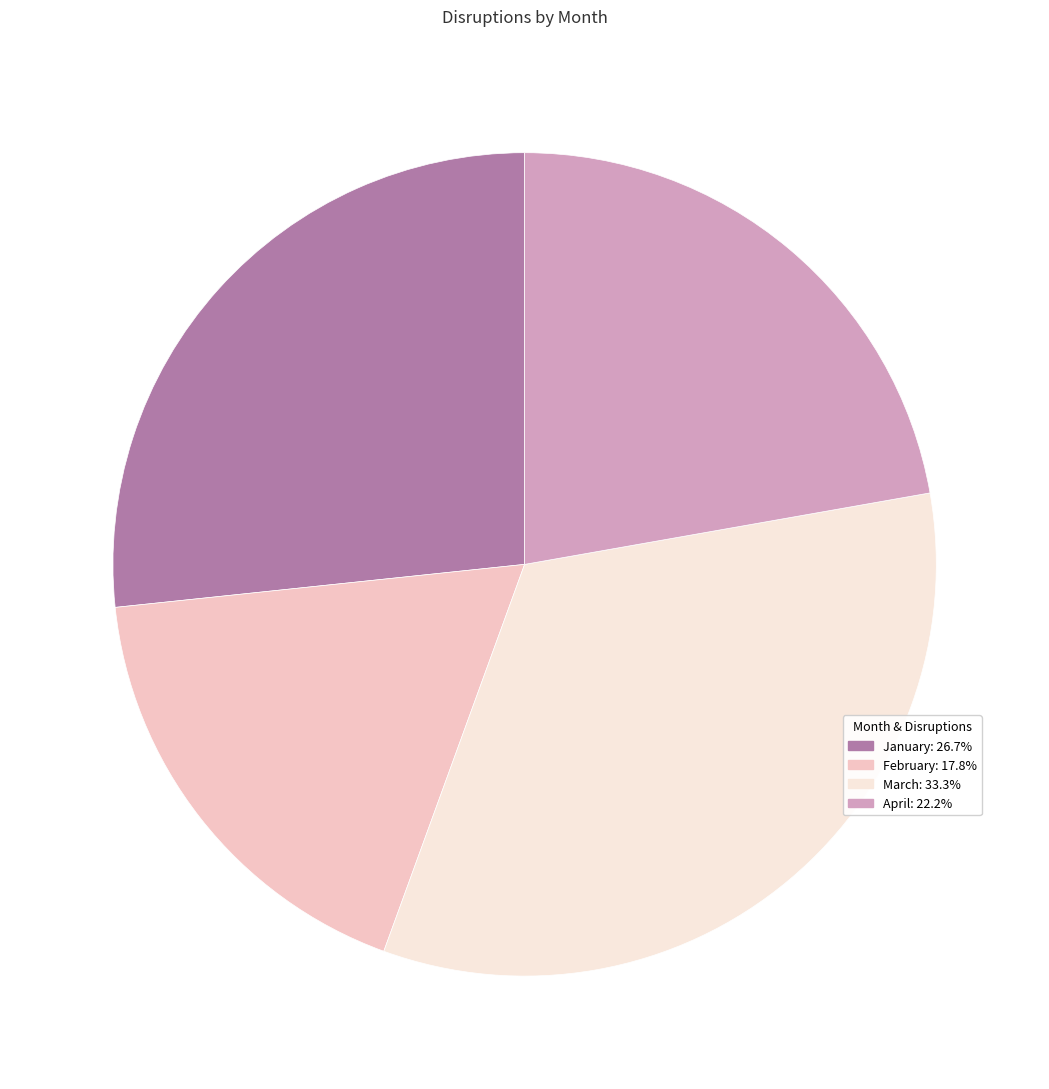

Does January: 26.7% account for over 50% of the chart?

No